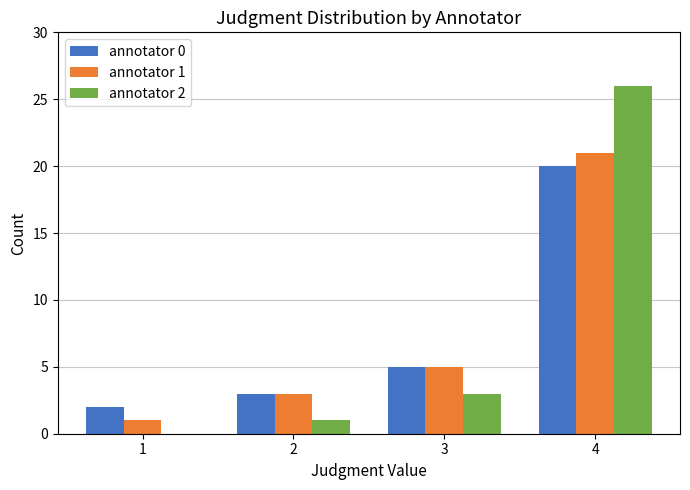

At which category is the sum across all series the highest?

4